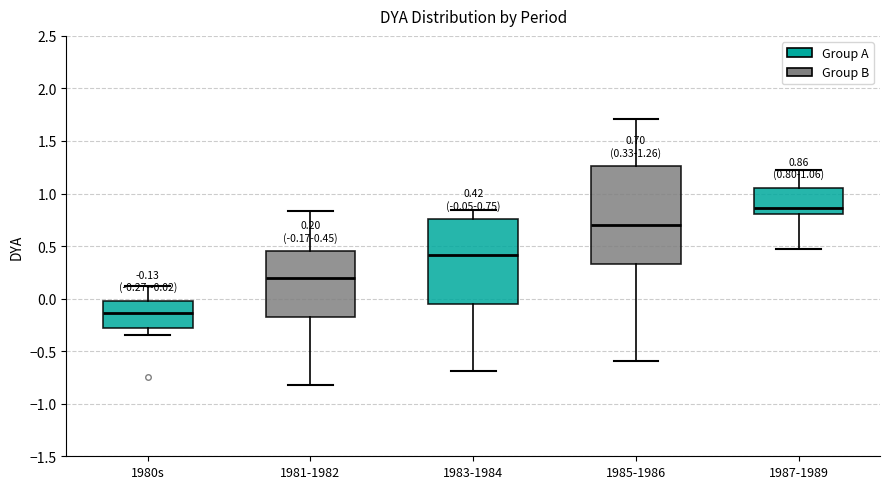

Which box has the lowest median line?

1980s